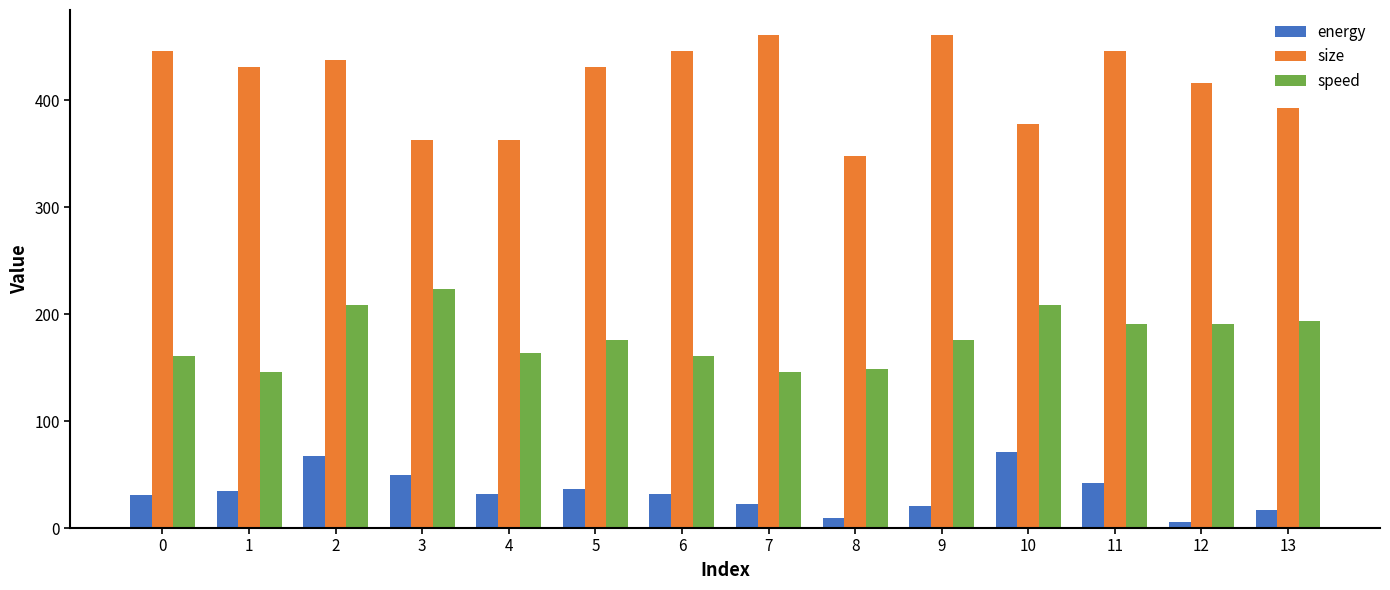

The value of speed at 4 is 163.4. True or false?

True